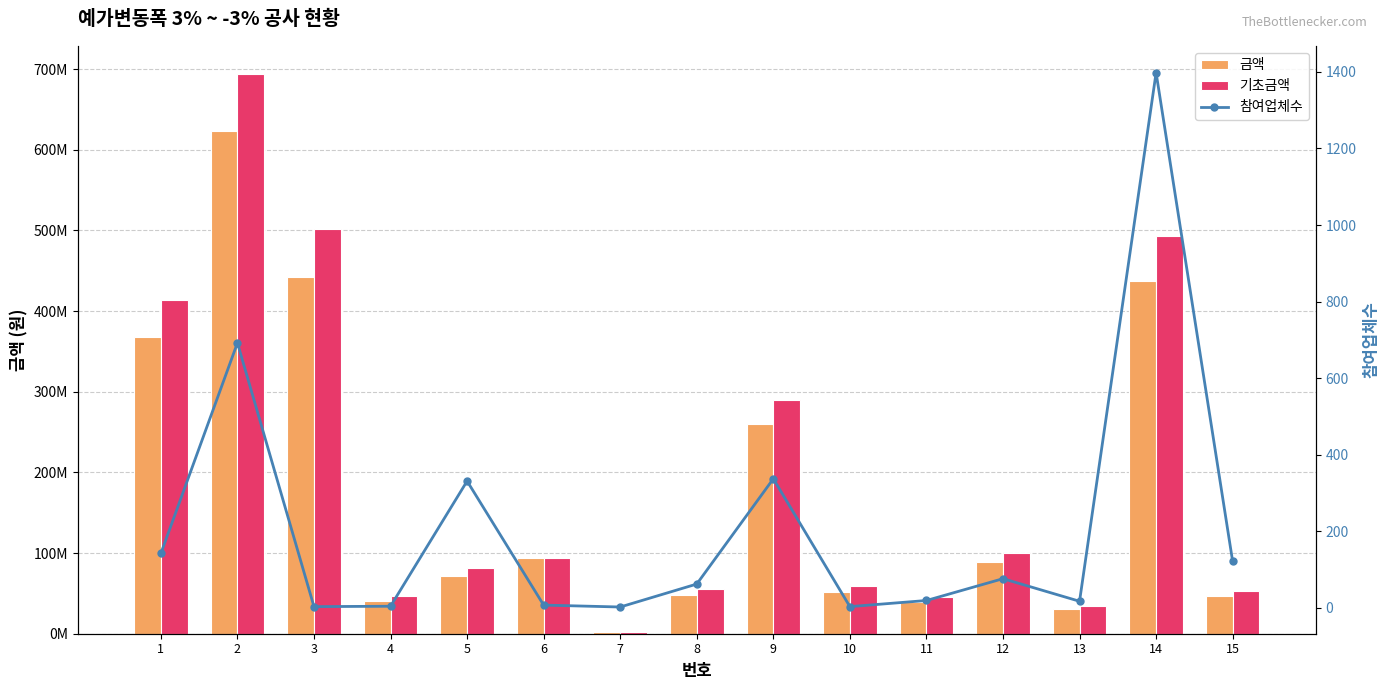

Is the value of 참여업체수 at 15 greater than the value of 금액 at 3?

No